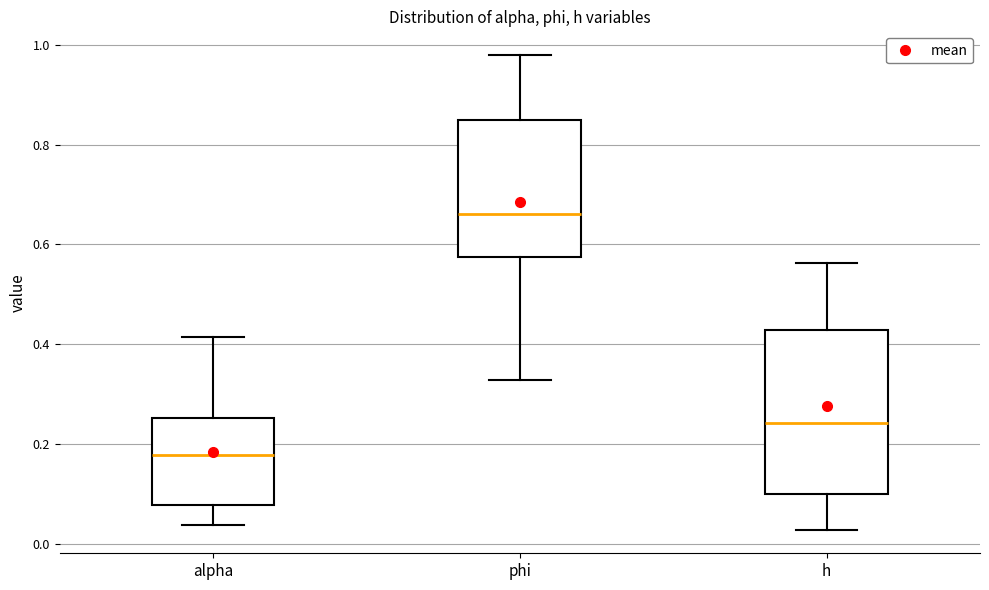

Comparing the boxes themselves (not the whiskers), which one is the tallest?

h